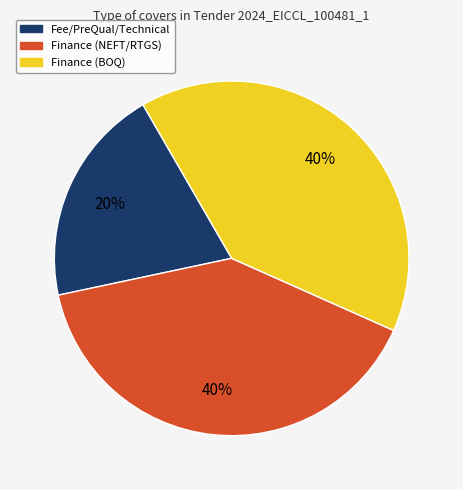

The Finance (NEFT/RTGS) slice represents 27% of the pie. True or false?

False